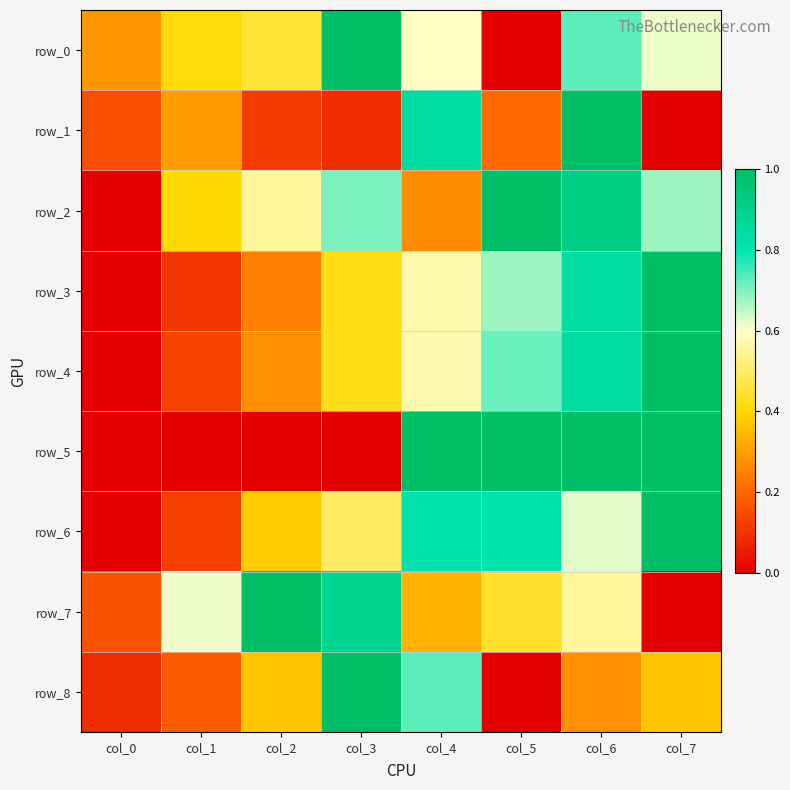

At which category is the sum across all series the highest?

col_6